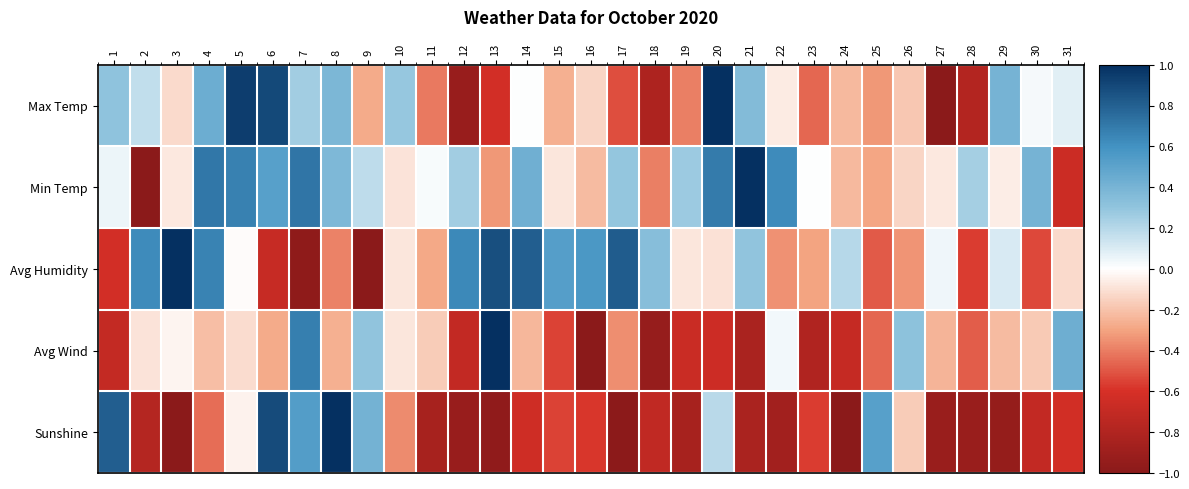

Which has a higher value, 9 or 29?

29